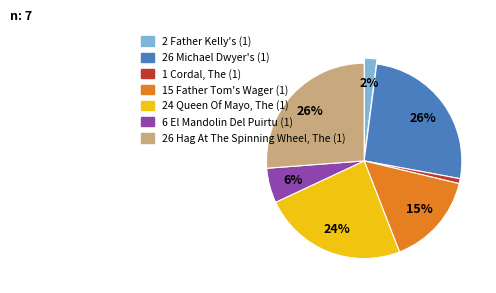

Is there any slice that represents more than half of the pie?

No